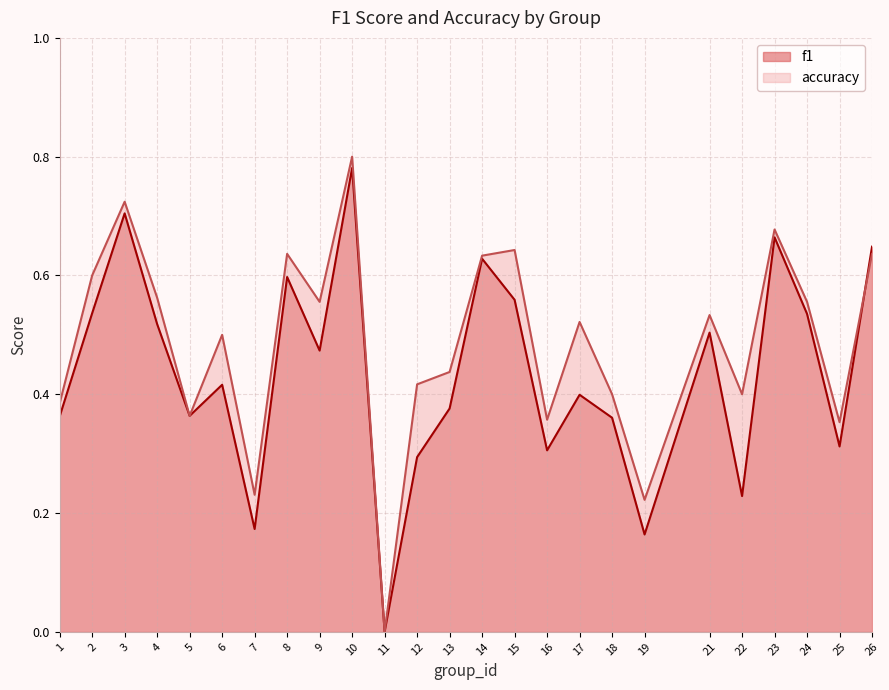

What is the total value across all series at 22?

0.6